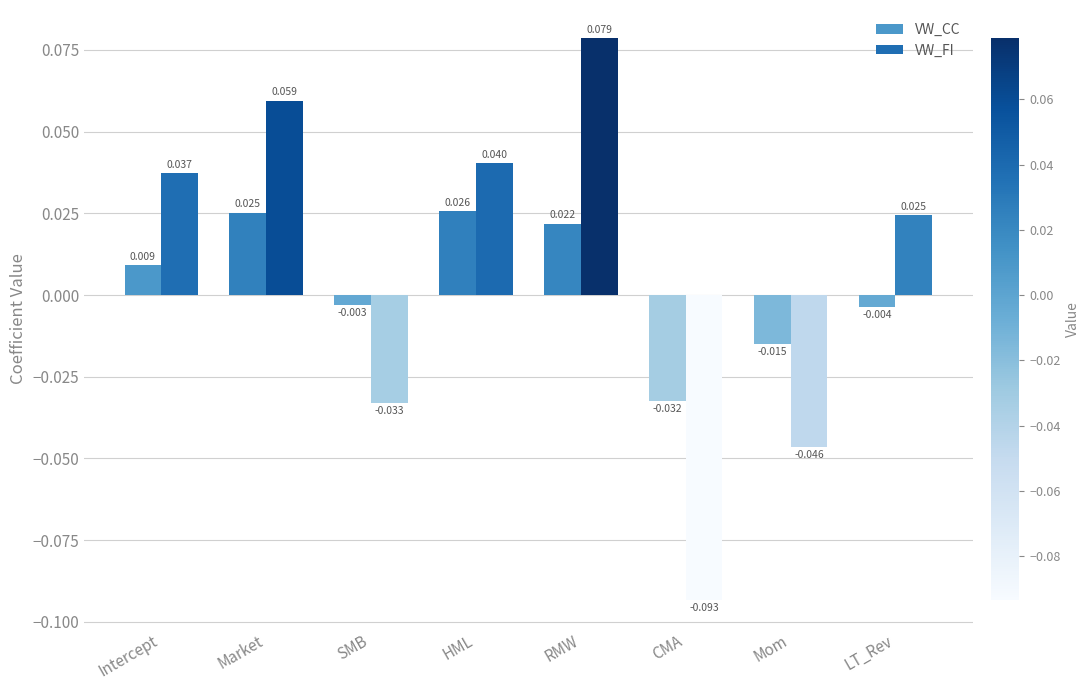

Where is VW_FI nearest to the value 0?

LT_Rev